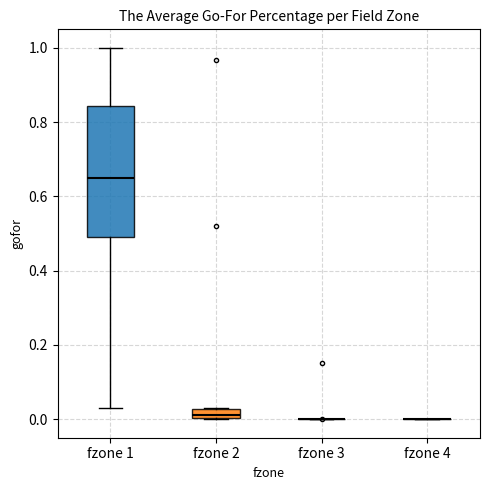

Comparing the boxes themselves (not the whiskers), which one is the tallest?

fzone 1